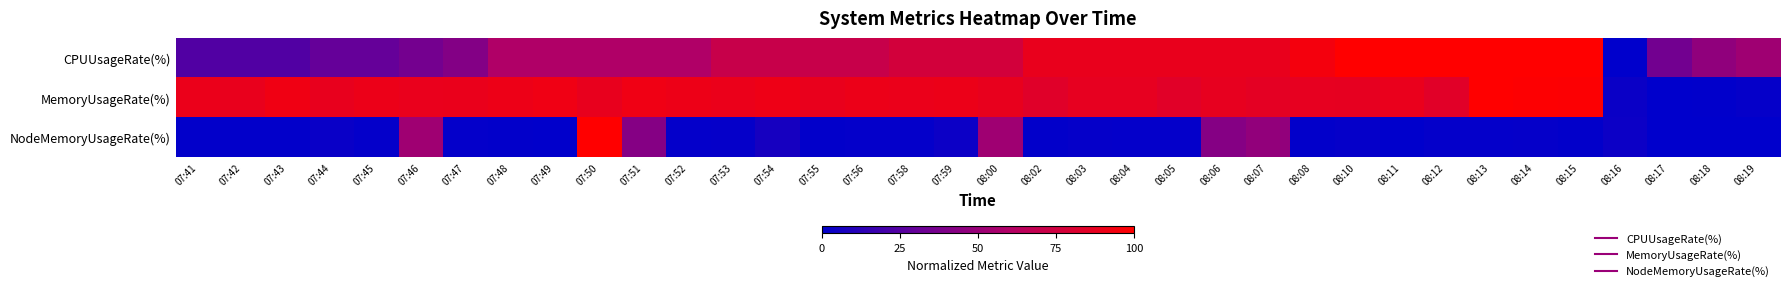

Reading right to left, extract all data points from this chart.

CPUUsageRate(%): 08:19=0.5	08:18=0.5	08:17=0.4	08:16=0.0	08:15=1.0	08:14=1.0	08:13=1.0	08:12=1.0	08:11=1.0	08:10=1.0	08:08=0.9	08:07=0.9	08:06=0.9	08:05=0.9	08:04=0.9	08:03=0.9	08:02=0.9	08:00=0.8	07:59=0.8	07:58=0.8	07:56=0.7	07:55=0.7	07:54=0.7	07:53=0.7	07:52=0.6	07:51=0.6	07:50=0.6	07:49=0.6	07:48=0.6	07:47=0.4	07:46=0.4	07:45=0.3	07:44=0.3	07:43=0.2	07:42=0.2	07:41=0.2
MemoryUsageRate(%): 08:19=0.0	08:18=0.0	08:17=0.0	08:16=0.0	08:15=1.0	08:14=1.0	08:13=1.0	08:12=0.8	08:11=0.9	08:10=0.9	08:08=0.9	08:07=0.9	08:06=0.9	08:05=0.8	08:04=0.9	08:03=0.9	08:02=0.8	08:00=0.9	07:59=0.9	07:58=0.9	07:56=0.9	07:55=0.9	07:54=0.9	07:53=0.9	07:52=0.9	07:51=0.9	07:50=0.9	07:49=0.9	07:48=0.9	07:47=0.9	07:46=0.9	07:45=0.9	07:44=0.9	07:43=0.9	07:42=0.9	07:41=0.9
NodeMemoryUsageRate(%): 08:19=0.0	08:18=0.0	08:17=0.0	08:16=0.0	08:15=0.0	08:14=0.0	08:13=0.0	08:12=0.0	08:11=0.0	08:10=0.0	08:08=0.0	08:07=0.5	08:06=0.4	08:05=0.0	08:04=0.0	08:03=0.0	08:02=0.0	08:00=0.5	07:59=0.0	07:58=0.0	07:56=0.0	07:55=0.0	07:54=0.1	07:53=0.0	07:52=0.0	07:51=0.4	07:50=1.0	07:49=0.0	07:48=0.0	07:47=0.0	07:46=0.5	07:45=0.0	07:44=0.0	07:43=0.0	07:42=0.0	07:41=0.0